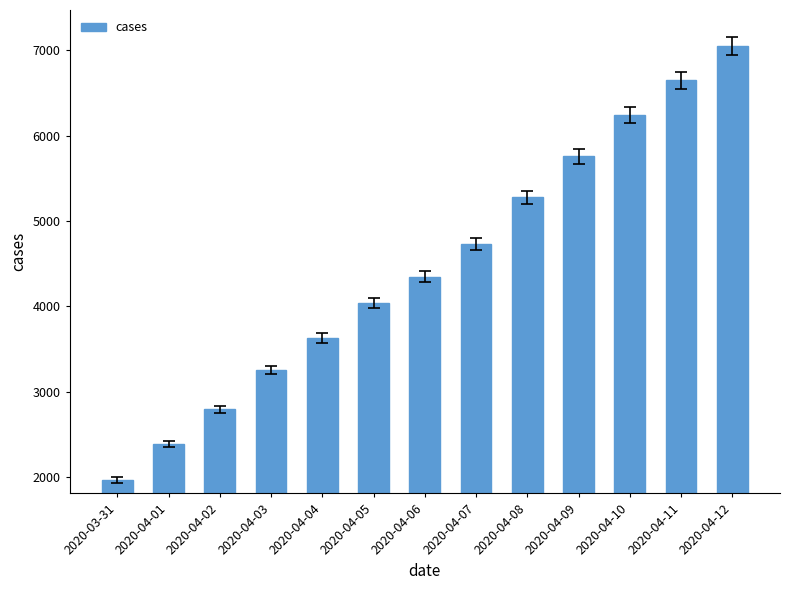

The value at 2020-04-02 is 2793. True or false?

True